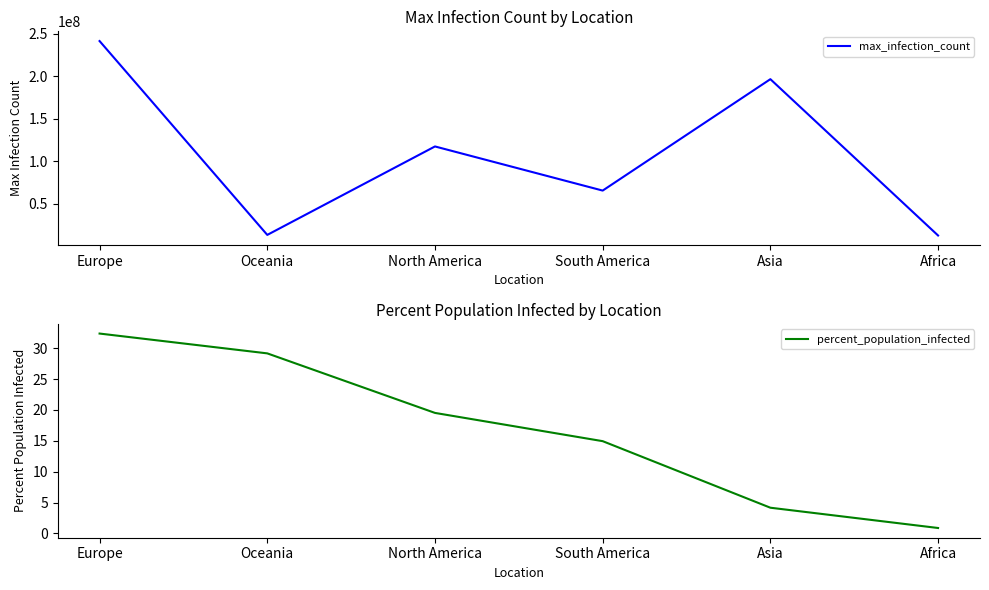

What is the difference between the percent_population_infected values at North America and Asia?

15.4